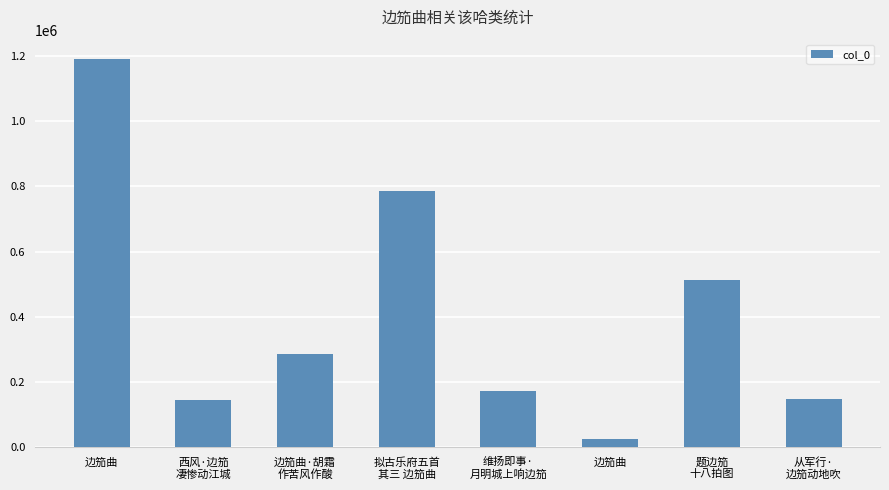

How many bars are there in total?

8